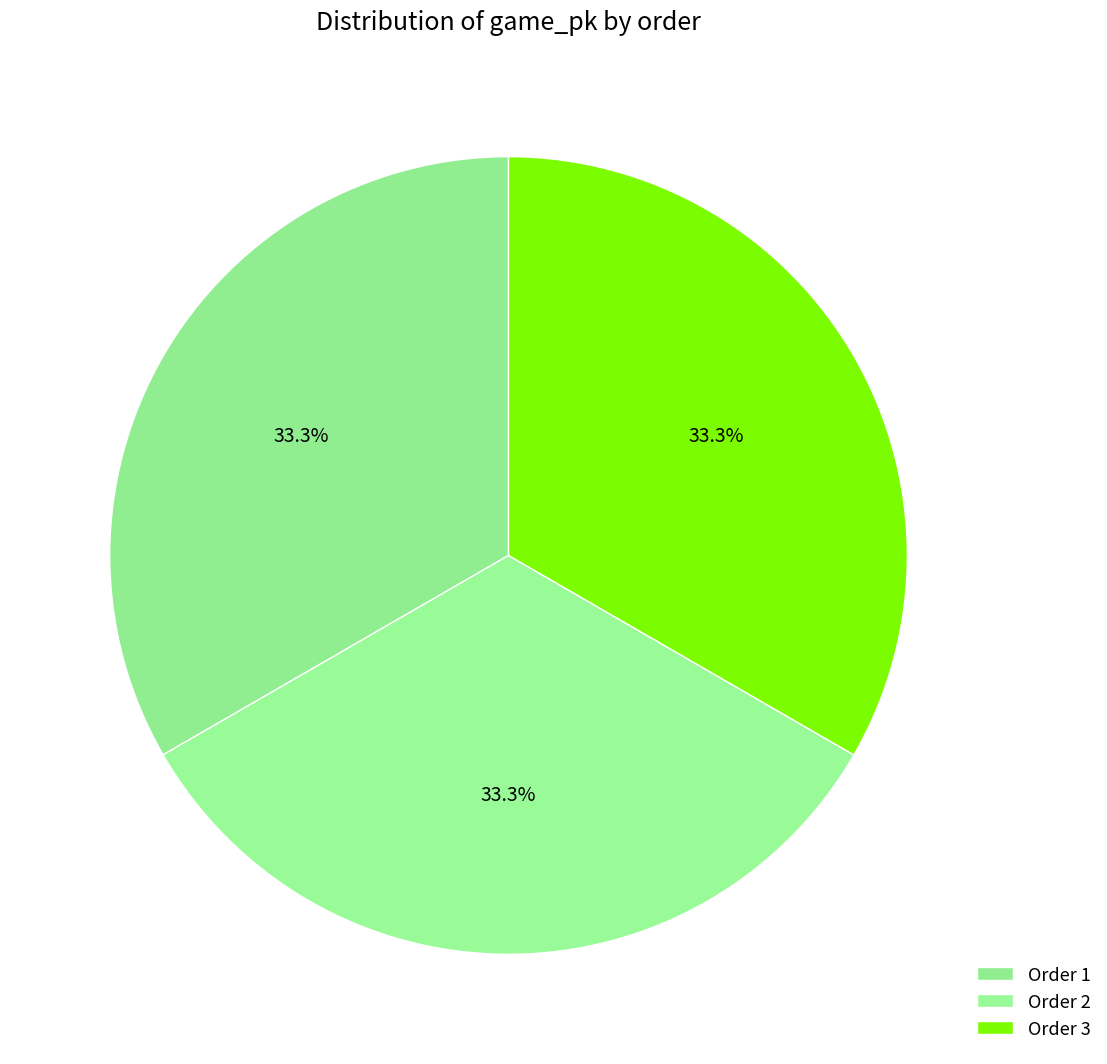

Rank the categories by value from lowest to highest.

1, 2, 3